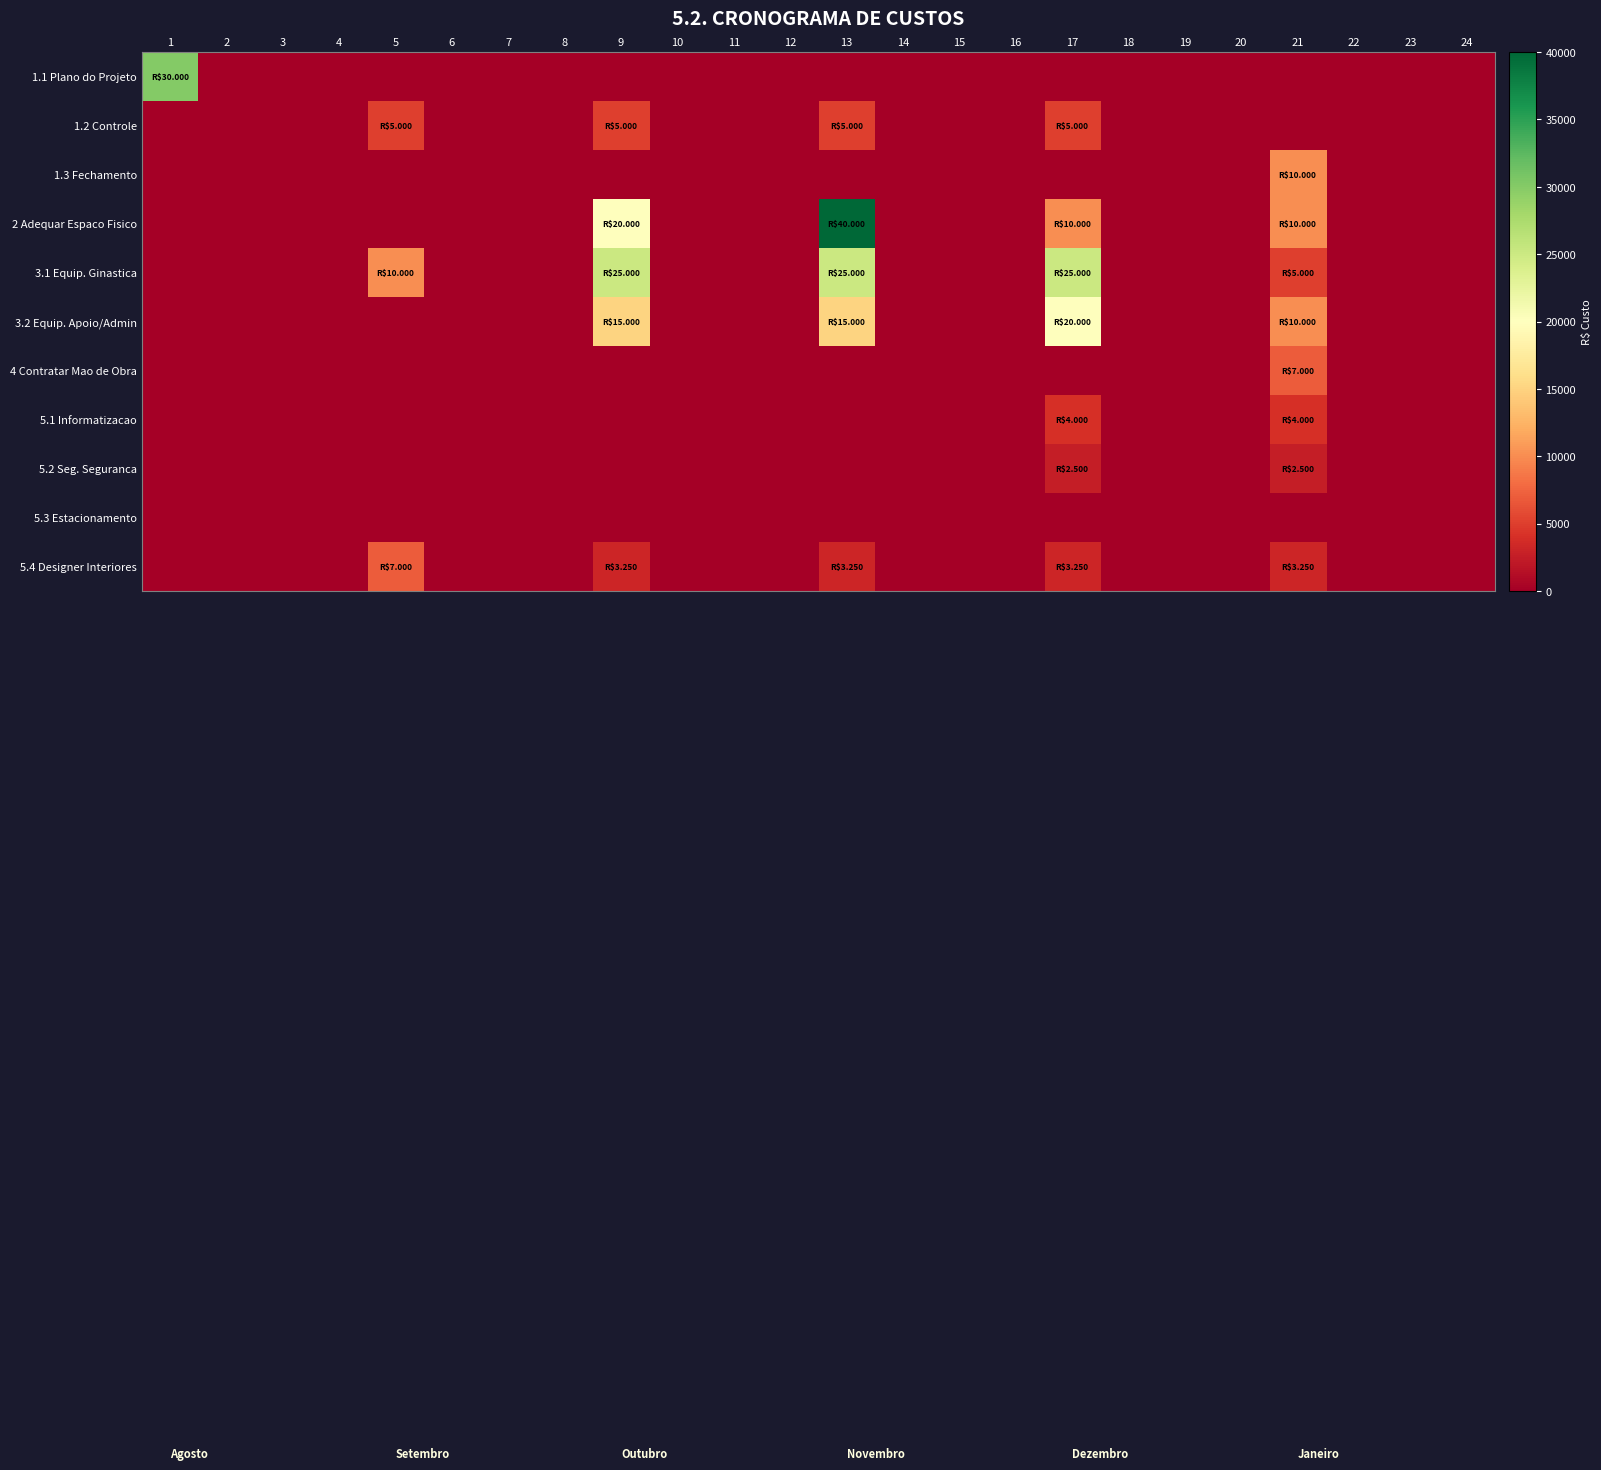

Which has a higher value, 5 or 18?

5